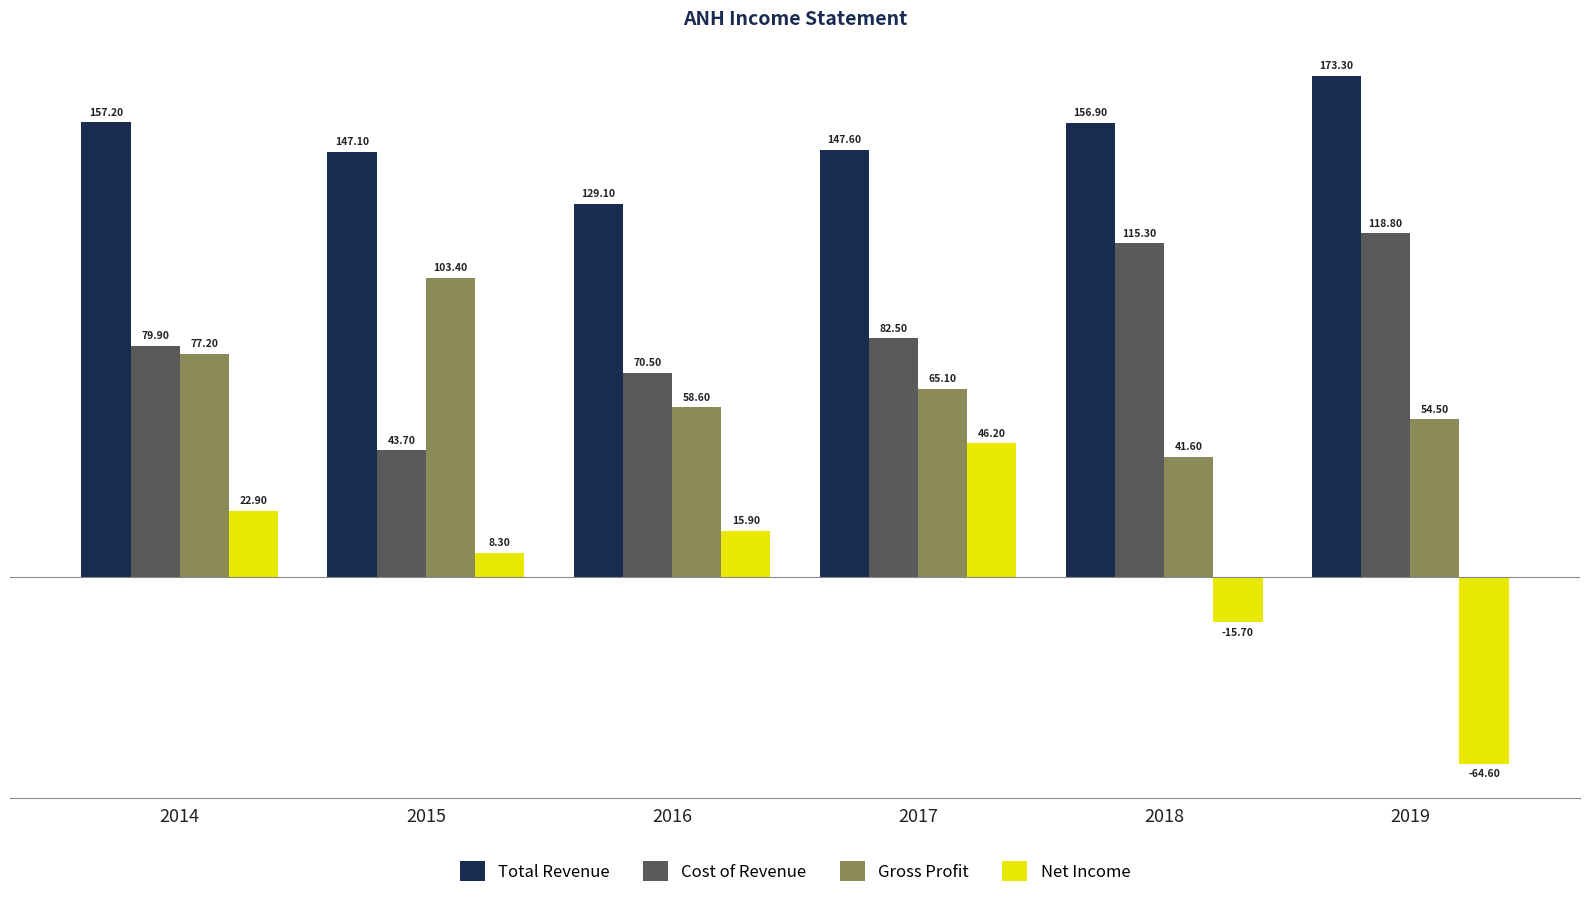

What are all the series names shown in the legend?

Total Revenue, Cost of Revenue, Gross Profit, Net Income